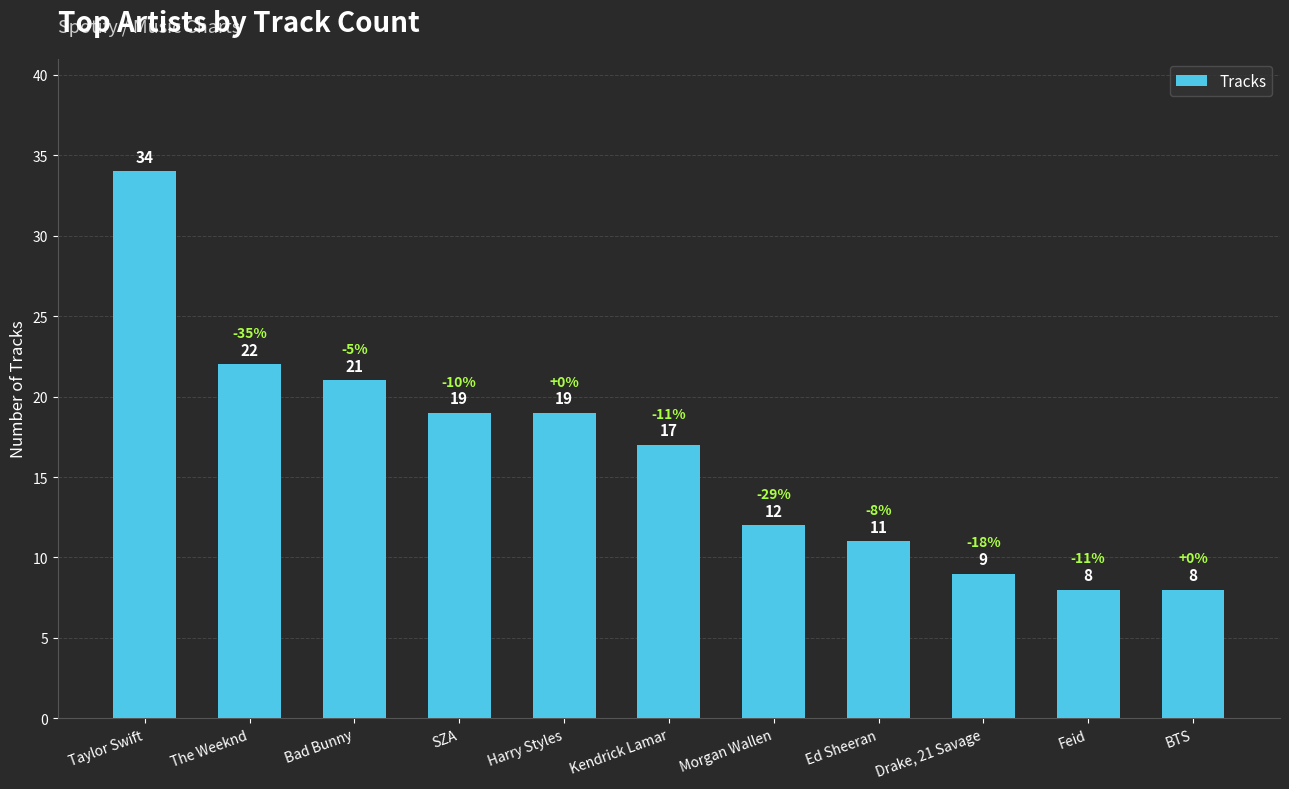

Reading left to right, transcribe all the data shown in this chart.

Taylor Swift=34	The Weeknd=22	Bad Bunny=21	SZA=19	Harry Styles=19	Kendrick Lamar=17	Morgan Wallen=12	Ed Sheeran=11	Drake, 21 Savage=9	Feid=8	BTS=8